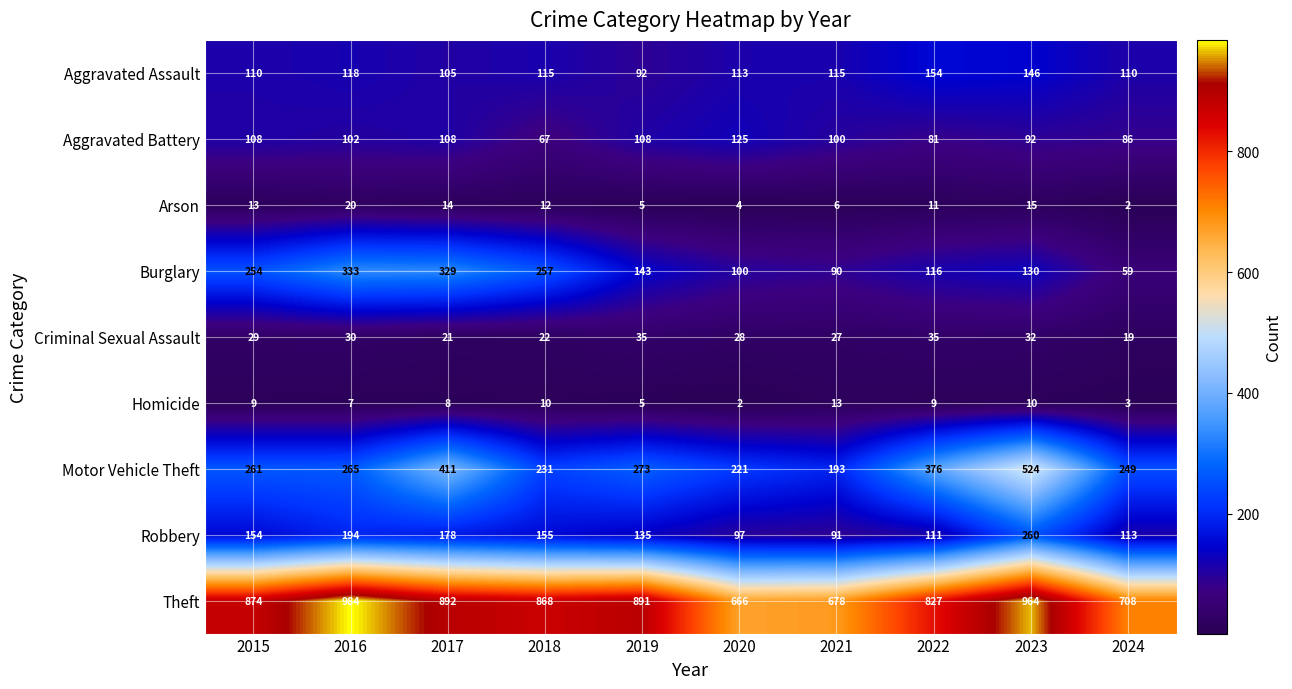

Count the number of categories in the chart.

10